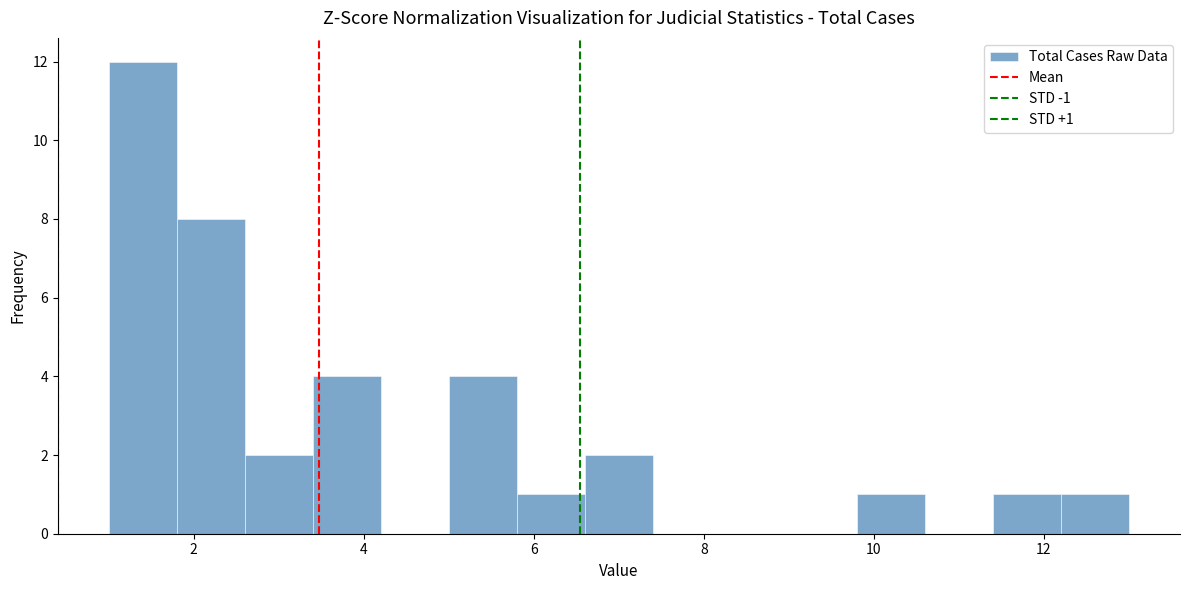

Which range on the x-axis has the tallest bar?

1.0 to 1.8